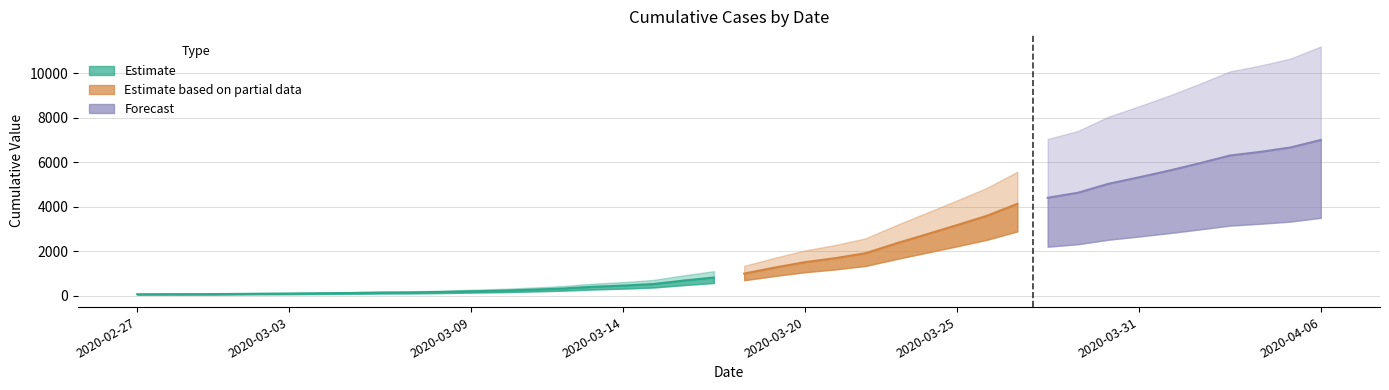

Approximately how many times larger is the value at 2020-03-06 compared to 2020-03-19?

0.1